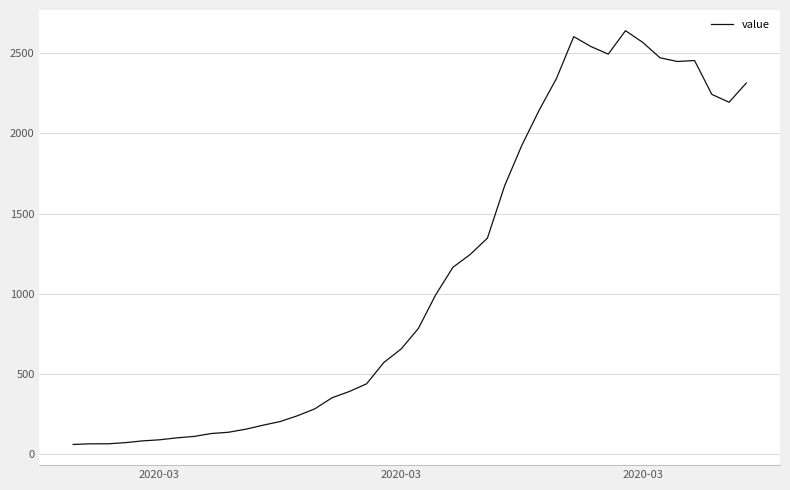

What is the smallest value displayed?

61